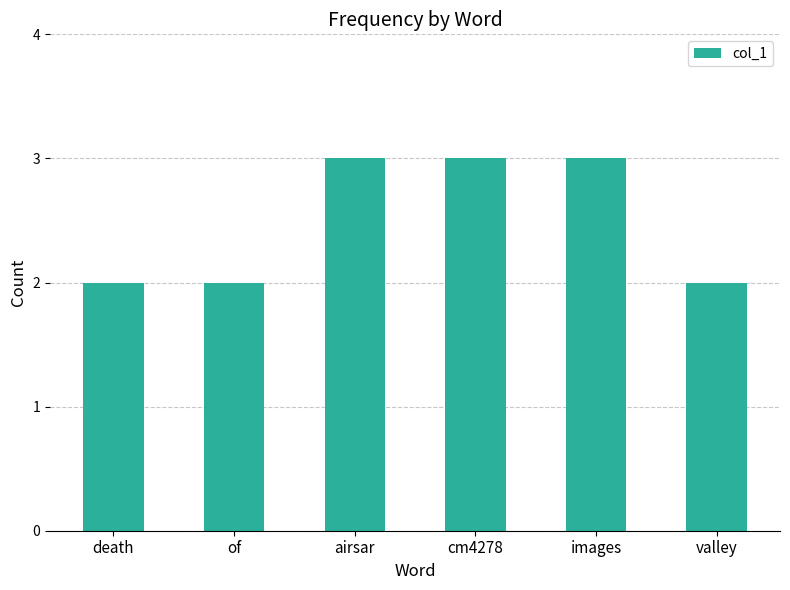

Reading left to right, transcribe all the data shown in this chart.

2	2	3	3	3	2